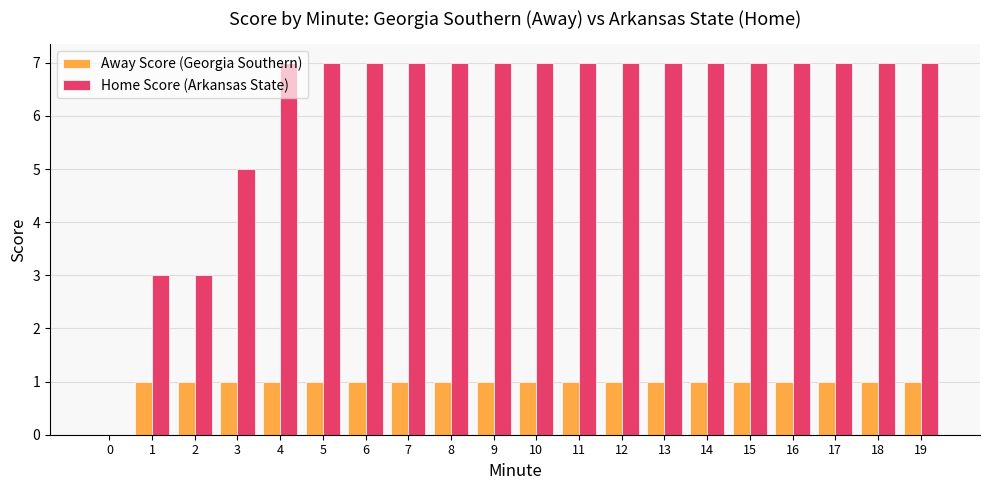

How many groups of bars are there?

20